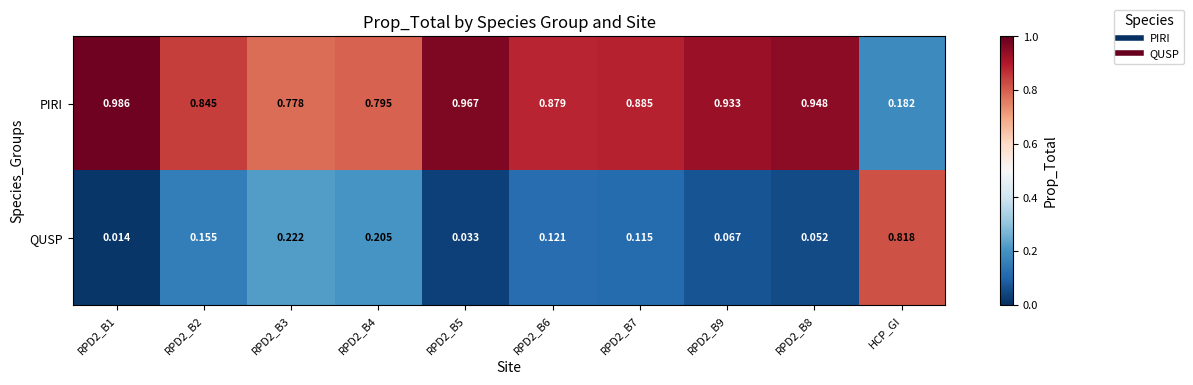

Where is PIRI nearest to the value 0?

HCP_GI